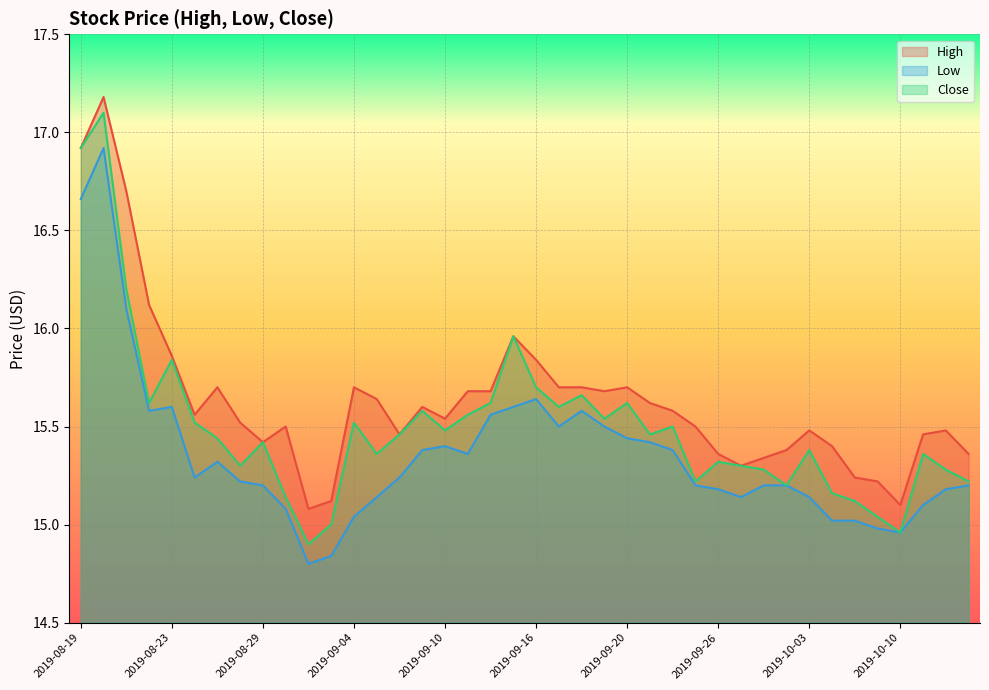

At 2019-10-09, list the series in order from smallest to largest.

Low, Close, High